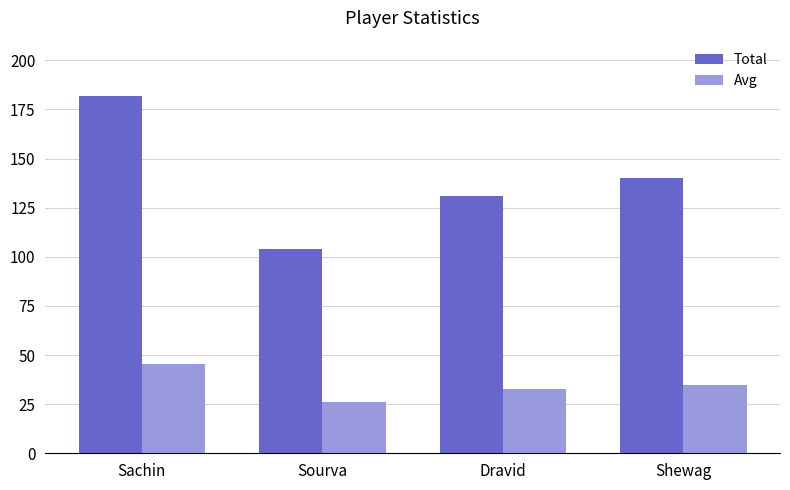

What are all the series names shown in the legend?

Total, Avg